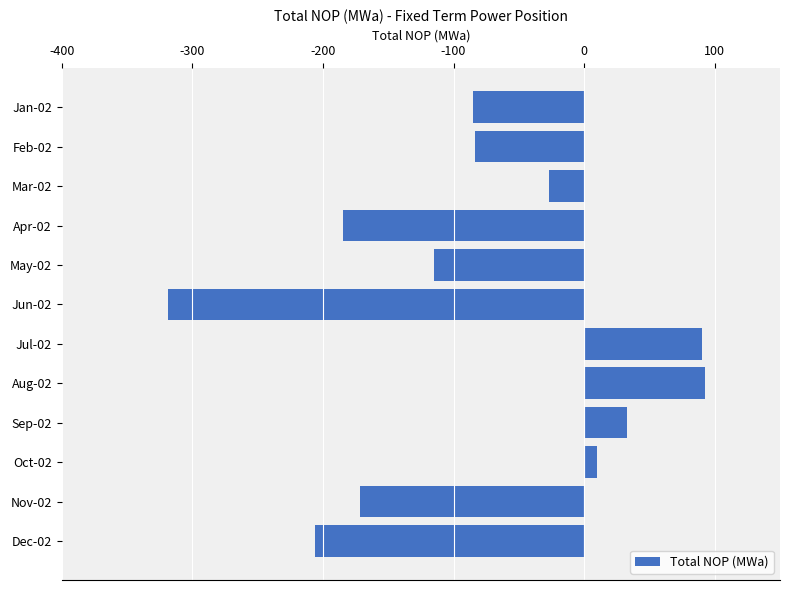

Count the number of categories in the chart.

12